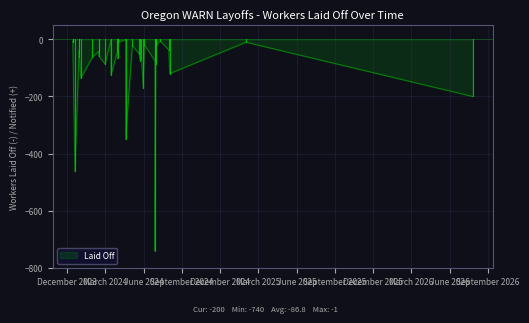

True or false: the data shows 287 at 1.

False